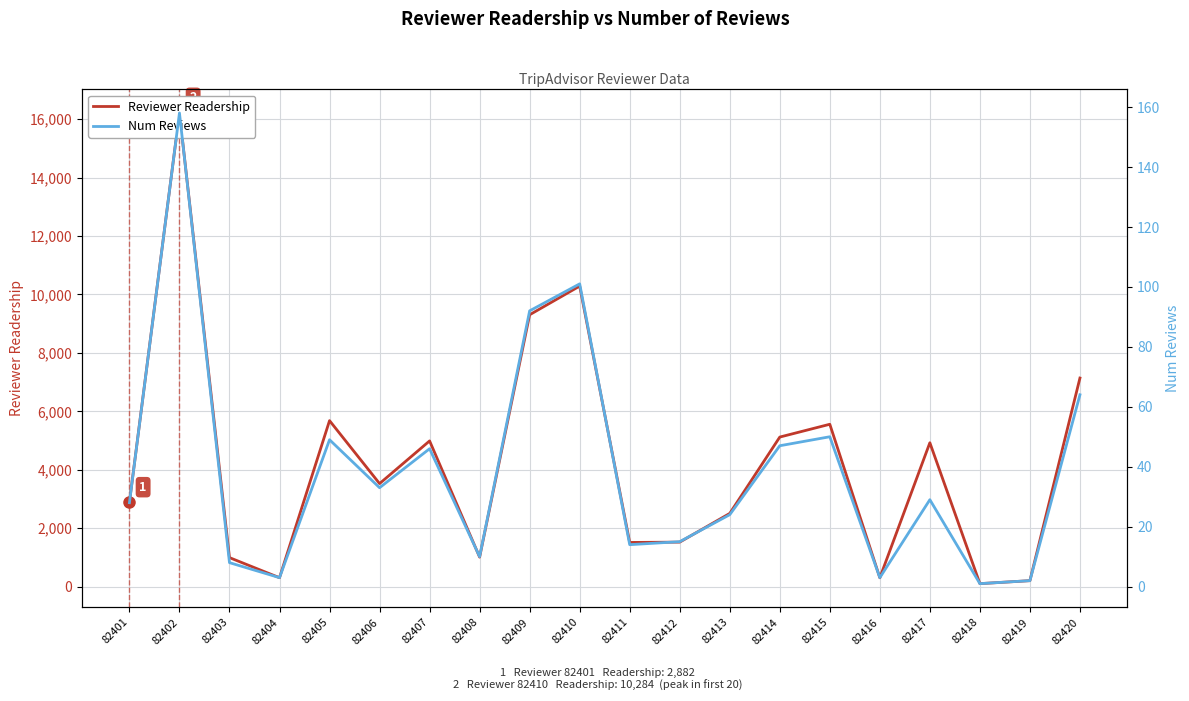

Rank the categories by Reviewer Readership value from highest to lowest.

82402, 82410, 82409, 82420, 82405, 82415, 82414, 82407, 82417, 82406, 82401, 82413, 82412, 82411, 82408, 82403, 82404, 82416, 82419, 82418